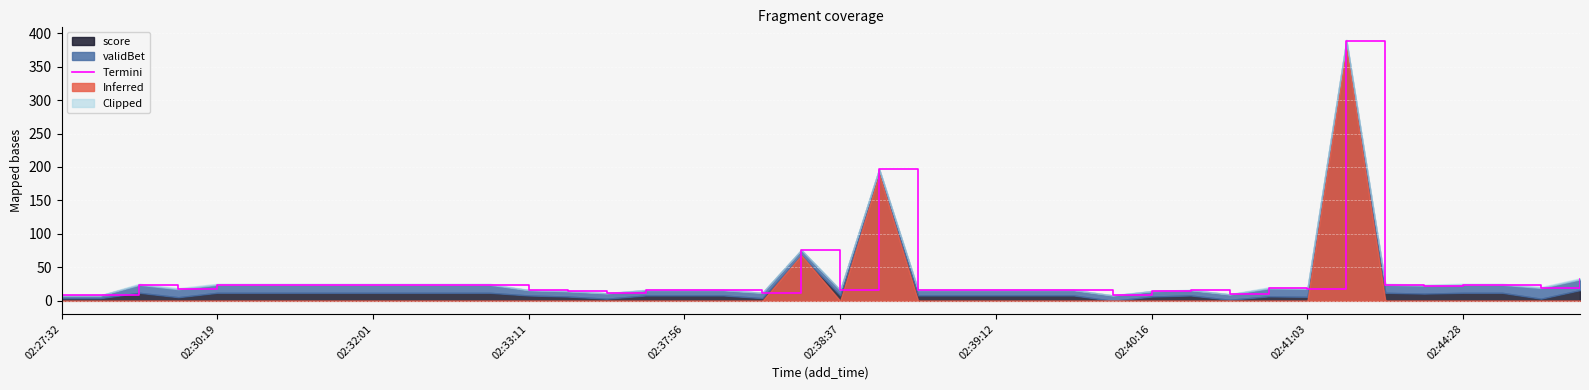

What is the average value?

33.5